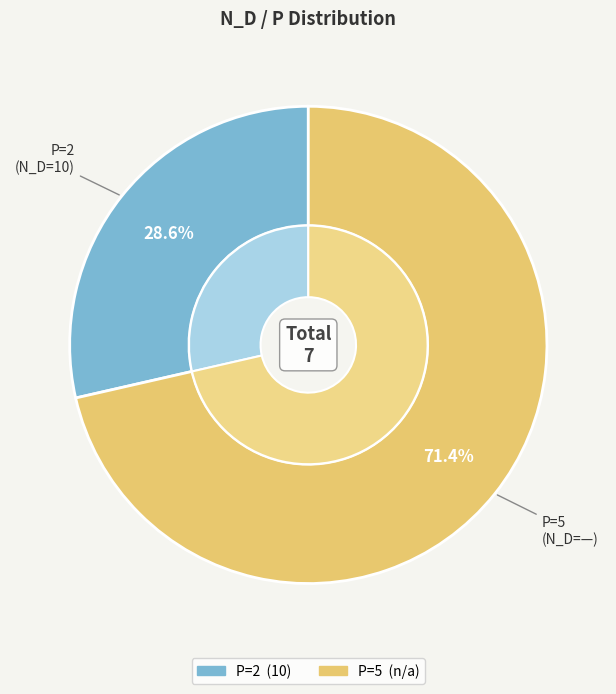

Is it true that 10 is 58% of the pie?

False